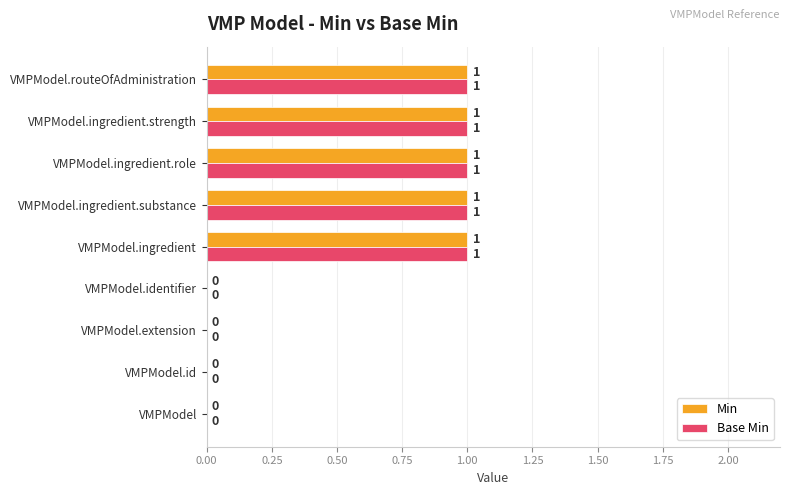

What is the highest value of the Min series?

1